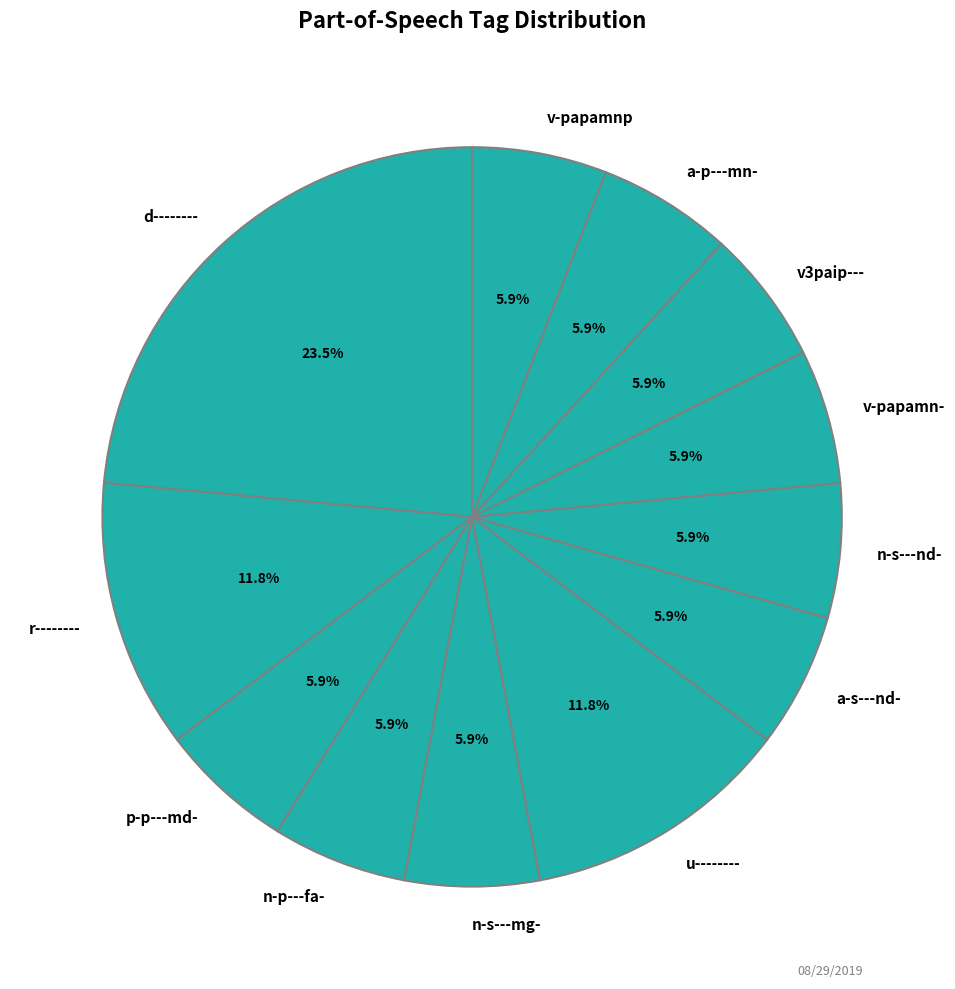

To the nearest percent, what is the combined percentage of v-papamnp and v-papamn-?

12%